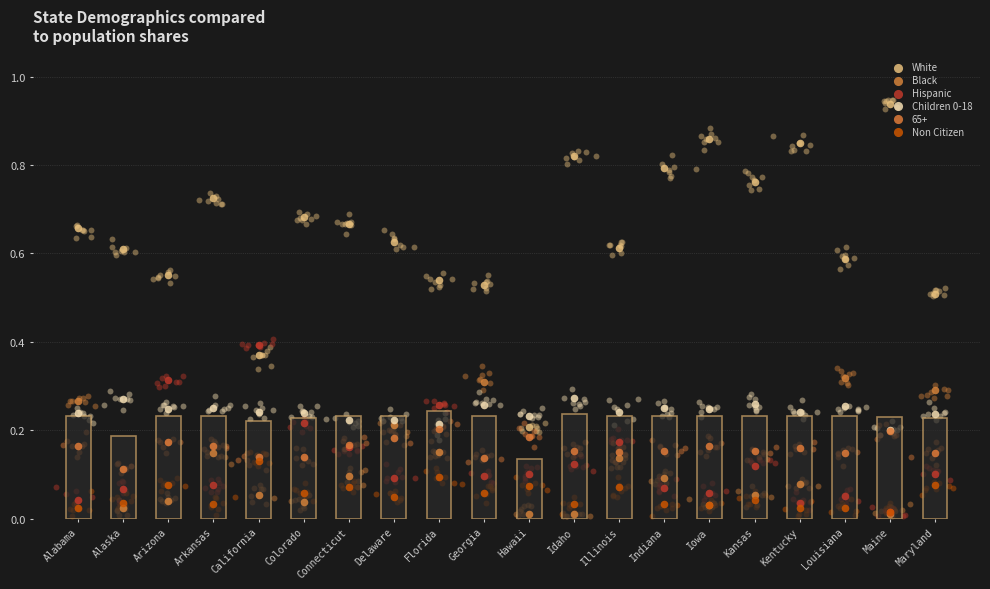

Which series reaches the maximum Y coordinate?

White